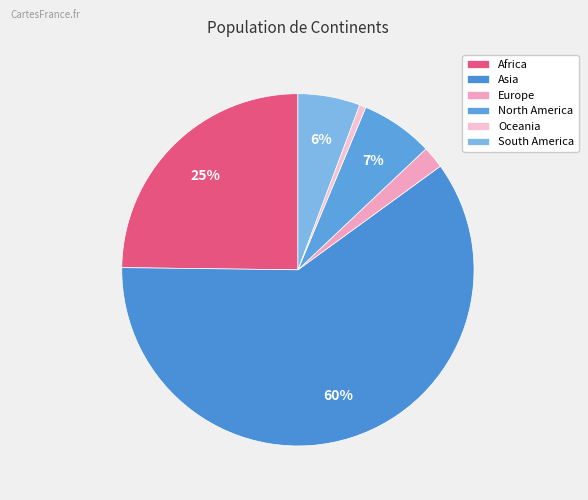

What percentage is the Asia slice, to the nearest percent?

60%